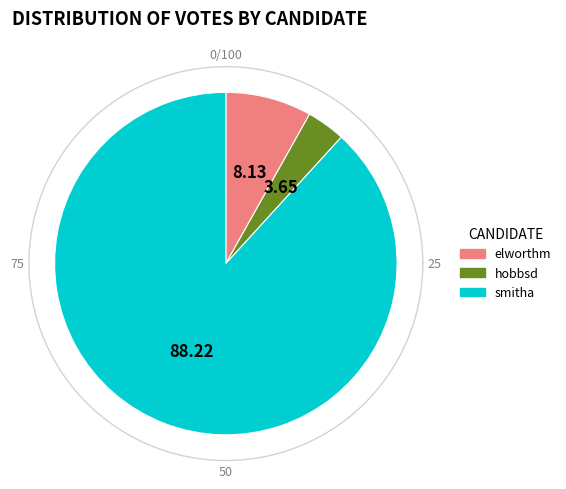

Rank the categories by value from lowest to highest.

hobbsd, elworthm, smitha